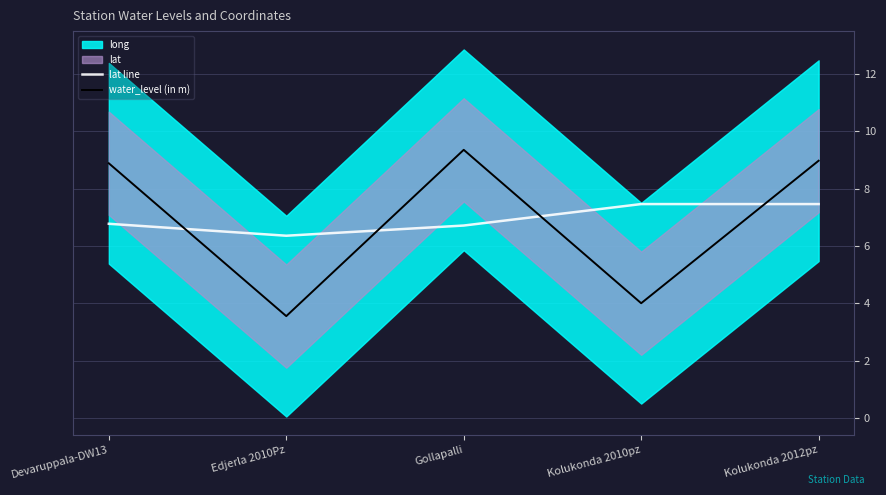

True or false: water_level (in m) and lat line intersect in this chart.

True